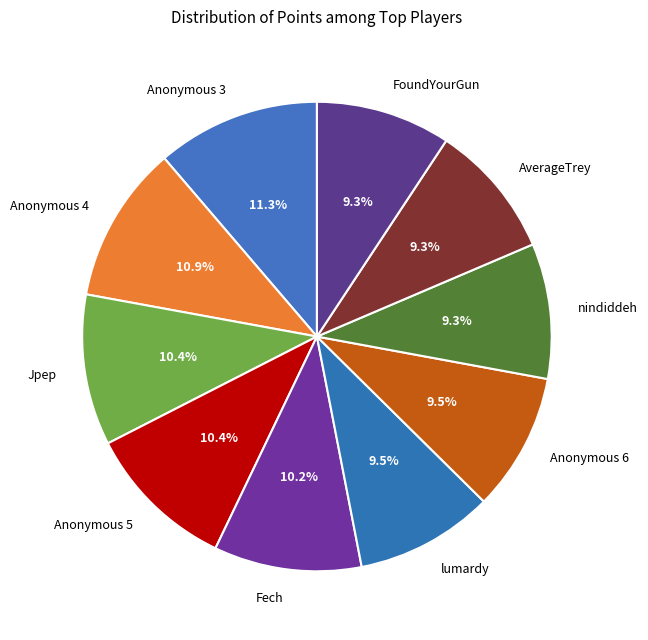

The nindiddeh slice represents 1% of the pie. True or false?

False